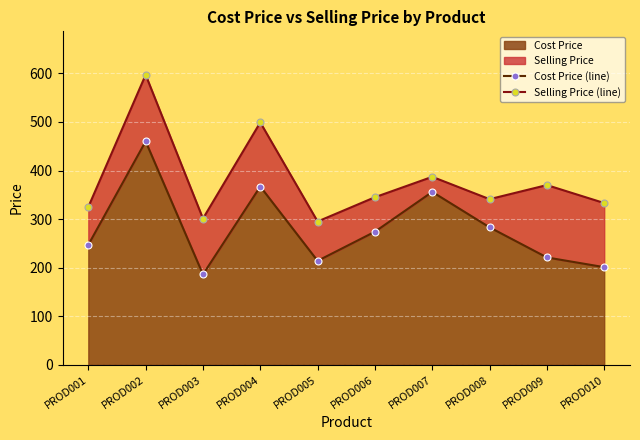

At which category is the sum across all series the highest?

PROD002